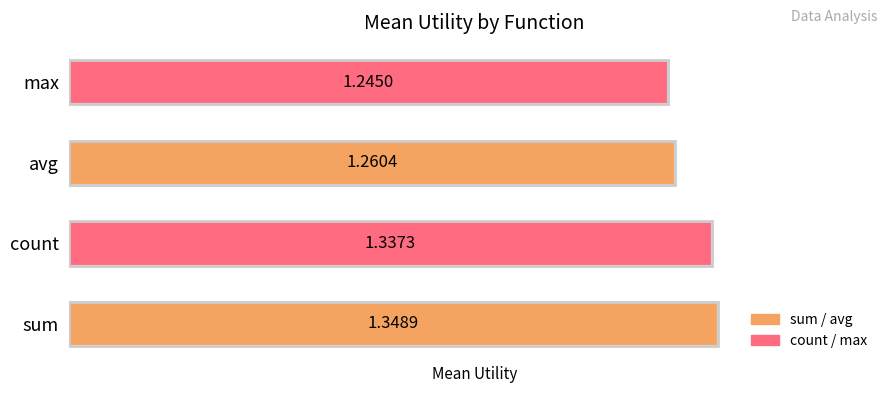

Where is the data nearest to the value 1?

max